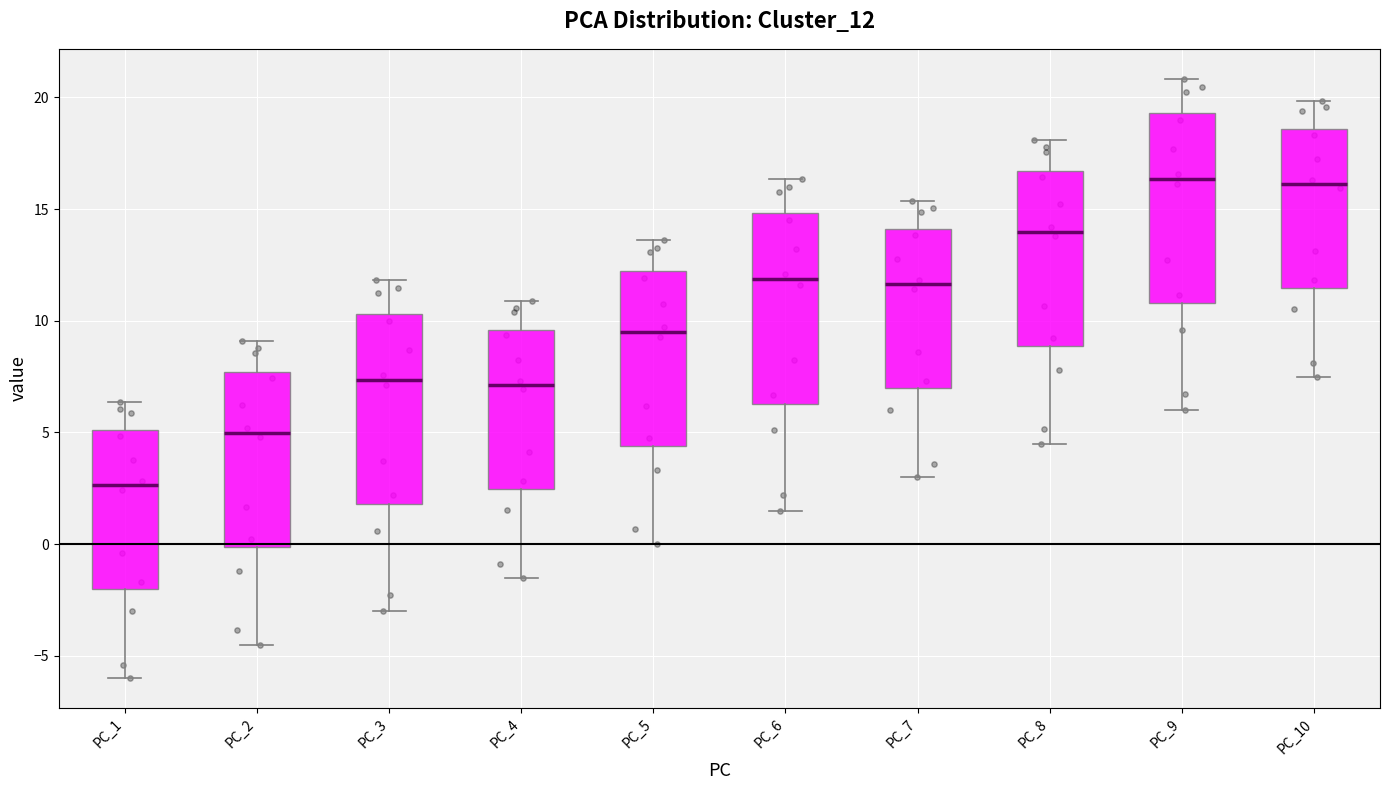

Reading left to right, transcribe this box plot: for each box, give where its median line is, the range the box spans, and where its two whiskers end, as read against the y-axis. The values are not printed on the chart, so give them approximately, as read against the axis.

PC_1: median 2.5, box -2.0 to 5.0, whiskers -6.0 to 6.5
PC_2: median 5.0, box 0.0 to 7.5, whiskers -4.5 to 9.0
PC_3: median 7.5, box 2.0 to 10.5, whiskers -3.0 to 12.0
PC_4: median 7.0, box 2.5 to 9.5, whiskers -1.5 to 11.0
PC_5: median 9.5, box 4.5 to 12.0, whiskers 0.0 to 13.5
PC_6: median 12.0, box 6.5 to 15.0, whiskers 1.5 to 16.5
PC_7: median 11.5, box 7.0 to 14.0, whiskers 3.0 to 15.5
PC_8: median 14.0, box 9.0 to 16.5, whiskers 4.5 to 18.0
PC_9: median 16.5, box 11.0 to 19.5, whiskers 6.0 to 21.0
PC_10: median 16.0, box 11.5 to 18.5, whiskers 7.5 to 20.0